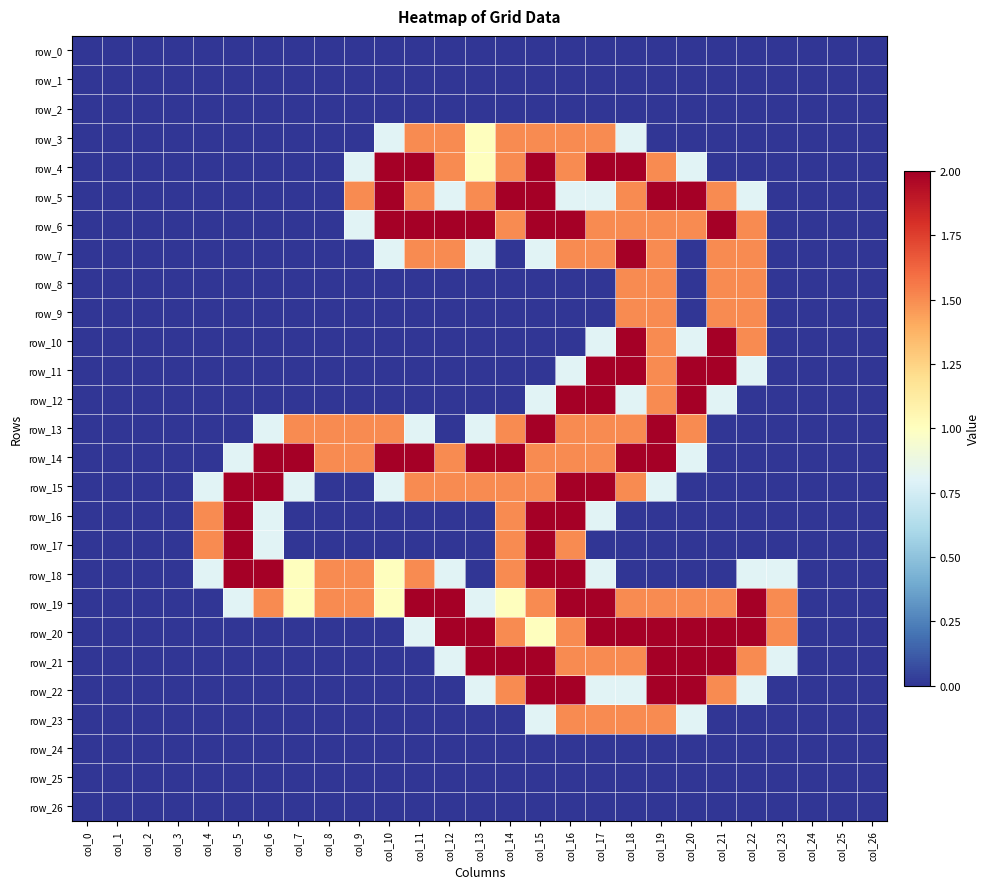

Reading left to right, what are all the values shown in this chart?

row_0: col_0=0.0	col_1=0.0	col_2=0.0	col_3=0.0	col_4=0.0	col_5=0.0	col_6=0.0	col_7=0.0	col_8=0.0	col_9=0.0	col_10=0.0	col_11=0.0	col_12=0.0	col_13=0.0	col_14=0.0	col_15=0.0	col_16=0.0	col_17=0.0	col_18=0.0	col_19=0.0	col_20=0.0	col_21=0.0	col_22=0.0	col_23=0.0	col_24=0.0	col_25=0.0	col_26=0.0
row_1: col_0=0.0	col_1=0.0	col_2=0.0	col_3=0.0	col_4=0.0	col_5=0.0	col_6=0.0	col_7=0.0	col_8=0.0	col_9=0.0	col_10=0.0	col_11=0.0	col_12=0.0	col_13=0.0	col_14=0.0	col_15=0.0	col_16=0.0	col_17=0.0	col_18=0.0	col_19=0.0	col_20=0.0	col_21=0.0	col_22=0.0	col_23=0.0	col_24=0.0	col_25=0.0	col_26=0.0
row_2: col_0=0.0	col_1=0.0	col_2=0.0	col_3=0.0	col_4=0.0	col_5=0.0	col_6=0.0	col_7=0.0	col_8=0.0	col_9=0.0	col_10=0.0	col_11=0.0	col_12=0.0	col_13=0.0	col_14=0.0	col_15=0.0	col_16=0.0	col_17=0.0	col_18=0.0	col_19=0.0	col_20=0.0	col_21=0.0	col_22=0.0	col_23=0.0	col_24=0.0	col_25=0.0	col_26=0.0
row_3: col_0=0.0	col_1=0.0	col_2=0.0	col_3=0.0	col_4=0.0	col_5=0.0	col_6=0.0	col_7=0.0	col_8=0.0	col_9=0.0	col_10=0.8	col_11=1.5	col_12=1.5	col_13=1.0	col_14=1.5	col_15=1.5	col_16=1.5	col_17=1.5	col_18=0.8	col_19=0.0	col_20=0.0	col_21=0.0	col_22=0.0	col_23=0.0	col_24=0.0	col_25=0.0	col_26=0.0
row_4: col_0=0.0	col_1=0.0	col_2=0.0	col_3=0.0	col_4=0.0	col_5=0.0	col_6=0.0	col_7=0.0	col_8=0.0	col_9=0.8	col_10=2.0	col_11=2.0	col_12=1.5	col_13=1.0	col_14=1.5	col_15=2.0	col_16=1.5	col_17=2.0	col_18=2.0	col_19=1.5	col_20=0.8	col_21=0.0	col_22=0.0	col_23=0.0	col_24=0.0	col_25=0.0	col_26=0.0
row_5: col_0=0.0	col_1=0.0	col_2=0.0	col_3=0.0	col_4=0.0	col_5=0.0	col_6=0.0	col_7=0.0	col_8=0.0	col_9=1.5	col_10=2.0	col_11=1.5	col_12=0.8	col_13=1.5	col_14=2.0	col_15=2.0	col_16=0.8	col_17=0.8	col_18=1.5	col_19=2.0	col_20=2.0	col_21=1.5	col_22=0.8	col_23=0.0	col_24=0.0	col_25=0.0	col_26=0.0
row_6: col_0=0.0	col_1=0.0	col_2=0.0	col_3=0.0	col_4=0.0	col_5=0.0	col_6=0.0	col_7=0.0	col_8=0.0	col_9=0.8	col_10=2.0	col_11=2.0	col_12=2.0	col_13=2.0	col_14=1.5	col_15=2.0	col_16=2.0	col_17=1.5	col_18=1.5	col_19=1.5	col_20=1.5	col_21=2.0	col_22=1.5	col_23=0.0	col_24=0.0	col_25=0.0	col_26=0.0
row_7: col_0=0.0	col_1=0.0	col_2=0.0	col_3=0.0	col_4=0.0	col_5=0.0	col_6=0.0	col_7=0.0	col_8=0.0	col_9=0.0	col_10=0.8	col_11=1.5	col_12=1.5	col_13=0.8	col_14=0.0	col_15=0.8	col_16=1.5	col_17=1.5	col_18=2.0	col_19=1.5	col_20=0.0	col_21=1.5	col_22=1.5	col_23=0.0	col_24=0.0	col_25=0.0	col_26=0.0
row_8: col_0=0.0	col_1=0.0	col_2=0.0	col_3=0.0	col_4=0.0	col_5=0.0	col_6=0.0	col_7=0.0	col_8=0.0	col_9=0.0	col_10=0.0	col_11=0.0	col_12=0.0	col_13=0.0	col_14=0.0	col_15=0.0	col_16=0.0	col_17=0.0	col_18=1.5	col_19=1.5	col_20=0.0	col_21=1.5	col_22=1.5	col_23=0.0	col_24=0.0	col_25=0.0	col_26=0.0
row_9: col_0=0.0	col_1=0.0	col_2=0.0	col_3=0.0	col_4=0.0	col_5=0.0	col_6=0.0	col_7=0.0	col_8=0.0	col_9=0.0	col_10=0.0	col_11=0.0	col_12=0.0	col_13=0.0	col_14=0.0	col_15=0.0	col_16=0.0	col_17=0.0	col_18=1.5	col_19=1.5	col_20=0.0	col_21=1.5	col_22=1.5	col_23=0.0	col_24=0.0	col_25=0.0	col_26=0.0
row_10: col_0=0.0	col_1=0.0	col_2=0.0	col_3=0.0	col_4=0.0	col_5=0.0	col_6=0.0	col_7=0.0	col_8=0.0	col_9=0.0	col_10=0.0	col_11=0.0	col_12=0.0	col_13=0.0	col_14=0.0	col_15=0.0	col_16=0.0	col_17=0.8	col_18=2.0	col_19=1.5	col_20=0.8	col_21=2.0	col_22=1.5	col_23=0.0	col_24=0.0	col_25=0.0	col_26=0.0
row_11: col_0=0.0	col_1=0.0	col_2=0.0	col_3=0.0	col_4=0.0	col_5=0.0	col_6=0.0	col_7=0.0	col_8=0.0	col_9=0.0	col_10=0.0	col_11=0.0	col_12=0.0	col_13=0.0	col_14=0.0	col_15=0.0	col_16=0.8	col_17=2.0	col_18=2.0	col_19=1.5	col_20=2.0	col_21=2.0	col_22=0.8	col_23=0.0	col_24=0.0	col_25=0.0	col_26=0.0
row_12: col_0=0.0	col_1=0.0	col_2=0.0	col_3=0.0	col_4=0.0	col_5=0.0	col_6=0.0	col_7=0.0	col_8=0.0	col_9=0.0	col_10=0.0	col_11=0.0	col_12=0.0	col_13=0.0	col_14=0.0	col_15=0.8	col_16=2.0	col_17=2.0	col_18=0.8	col_19=1.5	col_20=2.0	col_21=0.8	col_22=0.0	col_23=0.0	col_24=0.0	col_25=0.0	col_26=0.0
row_13: col_0=0.0	col_1=0.0	col_2=0.0	col_3=0.0	col_4=0.0	col_5=0.0	col_6=0.8	col_7=1.5	col_8=1.5	col_9=1.5	col_10=1.5	col_11=0.8	col_12=0.0	col_13=0.8	col_14=1.5	col_15=2.0	col_16=1.5	col_17=1.5	col_18=1.5	col_19=2.0	col_20=1.5	col_21=0.0	col_22=0.0	col_23=0.0	col_24=0.0	col_25=0.0	col_26=0.0
row_14: col_0=0.0	col_1=0.0	col_2=0.0	col_3=0.0	col_4=0.0	col_5=0.8	col_6=2.0	col_7=2.0	col_8=1.5	col_9=1.5	col_10=2.0	col_11=2.0	col_12=1.5	col_13=2.0	col_14=2.0	col_15=1.5	col_16=1.5	col_17=1.5	col_18=2.0	col_19=2.0	col_20=0.8	col_21=0.0	col_22=0.0	col_23=0.0	col_24=0.0	col_25=0.0	col_26=0.0
row_15: col_0=0.0	col_1=0.0	col_2=0.0	col_3=0.0	col_4=0.8	col_5=2.0	col_6=2.0	col_7=0.8	col_8=0.0	col_9=0.0	col_10=0.8	col_11=1.5	col_12=1.5	col_13=1.5	col_14=1.5	col_15=1.5	col_16=2.0	col_17=2.0	col_18=1.5	col_19=0.8	col_20=0.0	col_21=0.0	col_22=0.0	col_23=0.0	col_24=0.0	col_25=0.0	col_26=0.0
row_16: col_0=0.0	col_1=0.0	col_2=0.0	col_3=0.0	col_4=1.5	col_5=2.0	col_6=0.8	col_7=0.0	col_8=0.0	col_9=0.0	col_10=0.0	col_11=0.0	col_12=0.0	col_13=0.0	col_14=1.5	col_15=2.0	col_16=2.0	col_17=0.8	col_18=0.0	col_19=0.0	col_20=0.0	col_21=0.0	col_22=0.0	col_23=0.0	col_24=0.0	col_25=0.0	col_26=0.0
row_17: col_0=0.0	col_1=0.0	col_2=0.0	col_3=0.0	col_4=1.5	col_5=2.0	col_6=0.8	col_7=0.0	col_8=0.0	col_9=0.0	col_10=0.0	col_11=0.0	col_12=0.0	col_13=0.0	col_14=1.5	col_15=2.0	col_16=1.5	col_17=0.0	col_18=0.0	col_19=0.0	col_20=0.0	col_21=0.0	col_22=0.0	col_23=0.0	col_24=0.0	col_25=0.0	col_26=0.0
row_18: col_0=0.0	col_1=0.0	col_2=0.0	col_3=0.0	col_4=0.8	col_5=2.0	col_6=2.0	col_7=1.0	col_8=1.5	col_9=1.5	col_10=1.0	col_11=1.5	col_12=0.8	col_13=0.0	col_14=1.5	col_15=2.0	col_16=2.0	col_17=0.8	col_18=0.0	col_19=0.0	col_20=0.0	col_21=0.0	col_22=0.8	col_23=0.8	col_24=0.0	col_25=0.0	col_26=0.0
row_19: col_0=0.0	col_1=0.0	col_2=0.0	col_3=0.0	col_4=0.0	col_5=0.8	col_6=1.5	col_7=1.0	col_8=1.5	col_9=1.5	col_10=1.0	col_11=2.0	col_12=2.0	col_13=0.8	col_14=1.0	col_15=1.5	col_16=2.0	col_17=2.0	col_18=1.5	col_19=1.5	col_20=1.5	col_21=1.5	col_22=2.0	col_23=1.5	col_24=0.0	col_25=0.0	col_26=0.0
row_20: col_0=0.0	col_1=0.0	col_2=0.0	col_3=0.0	col_4=0.0	col_5=0.0	col_6=0.0	col_7=0.0	col_8=0.0	col_9=0.0	col_10=0.0	col_11=0.8	col_12=2.0	col_13=2.0	col_14=1.5	col_15=1.0	col_16=1.5	col_17=2.0	col_18=2.0	col_19=2.0	col_20=2.0	col_21=2.0	col_22=2.0	col_23=1.5	col_24=0.0	col_25=0.0	col_26=0.0
row_21: col_0=0.0	col_1=0.0	col_2=0.0	col_3=0.0	col_4=0.0	col_5=0.0	col_6=0.0	col_7=0.0	col_8=0.0	col_9=0.0	col_10=0.0	col_11=0.0	col_12=0.8	col_13=2.0	col_14=2.0	col_15=2.0	col_16=1.5	col_17=1.5	col_18=1.5	col_19=2.0	col_20=2.0	col_21=2.0	col_22=1.5	col_23=0.8	col_24=0.0	col_25=0.0	col_26=0.0
row_22: col_0=0.0	col_1=0.0	col_2=0.0	col_3=0.0	col_4=0.0	col_5=0.0	col_6=0.0	col_7=0.0	col_8=0.0	col_9=0.0	col_10=0.0	col_11=0.0	col_12=0.0	col_13=0.8	col_14=1.5	col_15=2.0	col_16=2.0	col_17=0.8	col_18=0.8	col_19=2.0	col_20=2.0	col_21=1.5	col_22=0.8	col_23=0.0	col_24=0.0	col_25=0.0	col_26=0.0
row_23: col_0=0.0	col_1=0.0	col_2=0.0	col_3=0.0	col_4=0.0	col_5=0.0	col_6=0.0	col_7=0.0	col_8=0.0	col_9=0.0	col_10=0.0	col_11=0.0	col_12=0.0	col_13=0.0	col_14=0.0	col_15=0.8	col_16=1.5	col_17=1.5	col_18=1.5	col_19=1.5	col_20=0.8	col_21=0.0	col_22=0.0	col_23=0.0	col_24=0.0	col_25=0.0	col_26=0.0
row_24: col_0=0.0	col_1=0.0	col_2=0.0	col_3=0.0	col_4=0.0	col_5=0.0	col_6=0.0	col_7=0.0	col_8=0.0	col_9=0.0	col_10=0.0	col_11=0.0	col_12=0.0	col_13=0.0	col_14=0.0	col_15=0.0	col_16=0.0	col_17=0.0	col_18=0.0	col_19=0.0	col_20=0.0	col_21=0.0	col_22=0.0	col_23=0.0	col_24=0.0	col_25=0.0	col_26=0.0
row_25: col_0=0.0	col_1=0.0	col_2=0.0	col_3=0.0	col_4=0.0	col_5=0.0	col_6=0.0	col_7=0.0	col_8=0.0	col_9=0.0	col_10=0.0	col_11=0.0	col_12=0.0	col_13=0.0	col_14=0.0	col_15=0.0	col_16=0.0	col_17=0.0	col_18=0.0	col_19=0.0	col_20=0.0	col_21=0.0	col_22=0.0	col_23=0.0	col_24=0.0	col_25=0.0	col_26=0.0
row_26: col_0=0.0	col_1=0.0	col_2=0.0	col_3=0.0	col_4=0.0	col_5=0.0	col_6=0.0	col_7=0.0	col_8=0.0	col_9=0.0	col_10=0.0	col_11=0.0	col_12=0.0	col_13=0.0	col_14=0.0	col_15=0.0	col_16=0.0	col_17=0.0	col_18=0.0	col_19=0.0	col_20=0.0	col_21=0.0	col_22=0.0	col_23=0.0	col_24=0.0	col_25=0.0	col_26=0.0